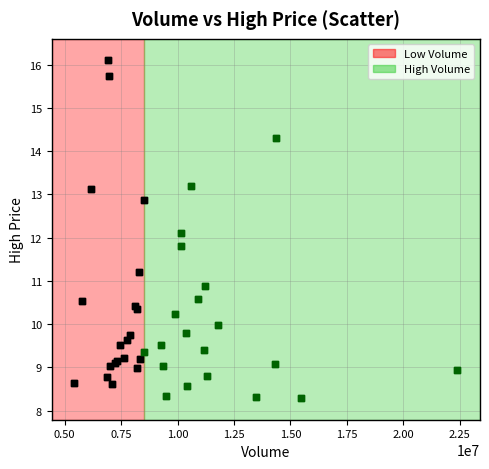

Which series reaches the maximum Y coordinate?

Low Volume